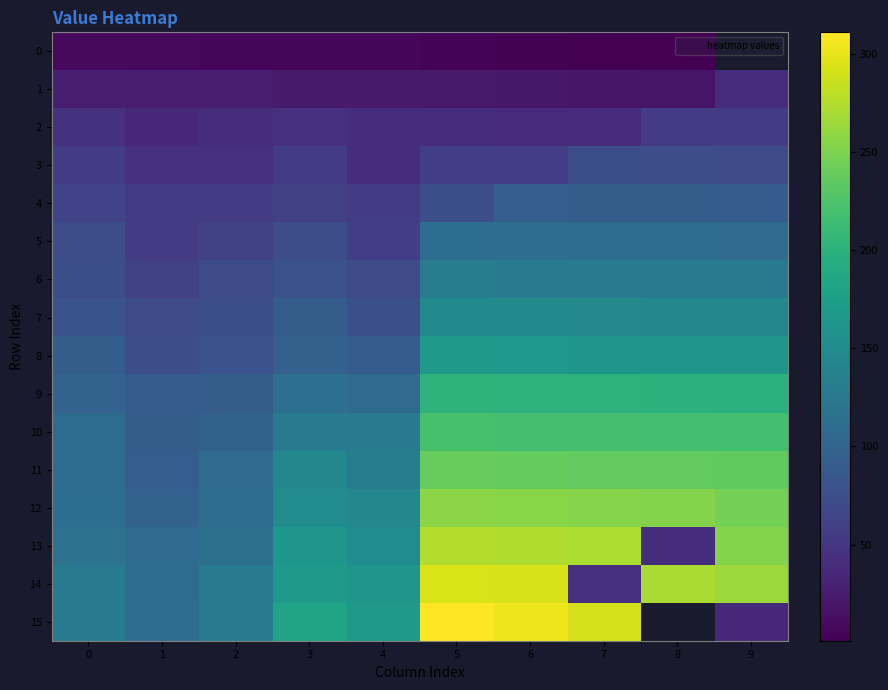

What is the spread (max minus min) of values at 6?

300.0